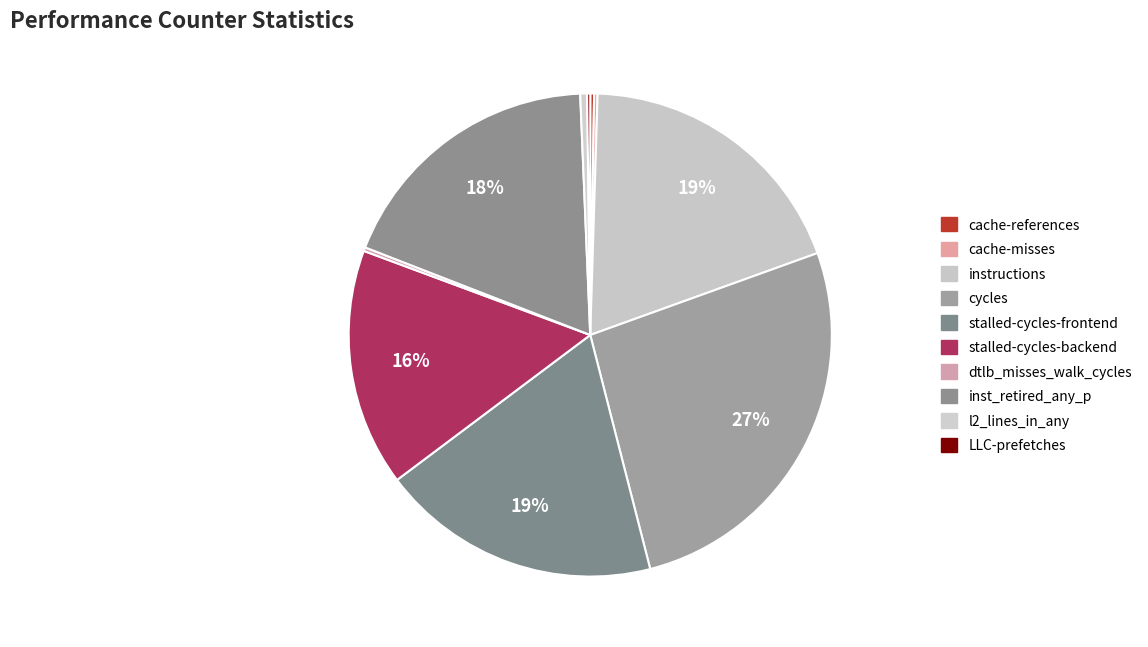

To the nearest percent, what percentage of the pie is instructions?

19%